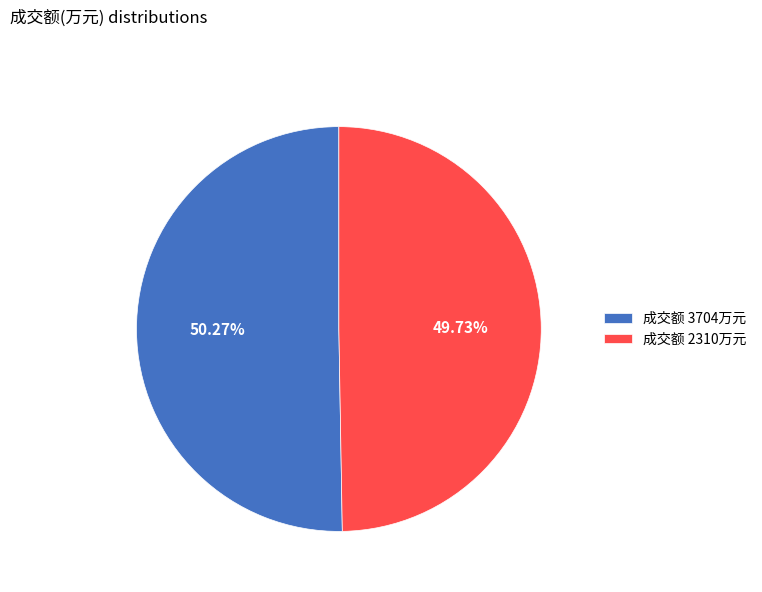

Is the sum of 成交额 3704万元 and 成交额 2310万元 greater than half?

Yes